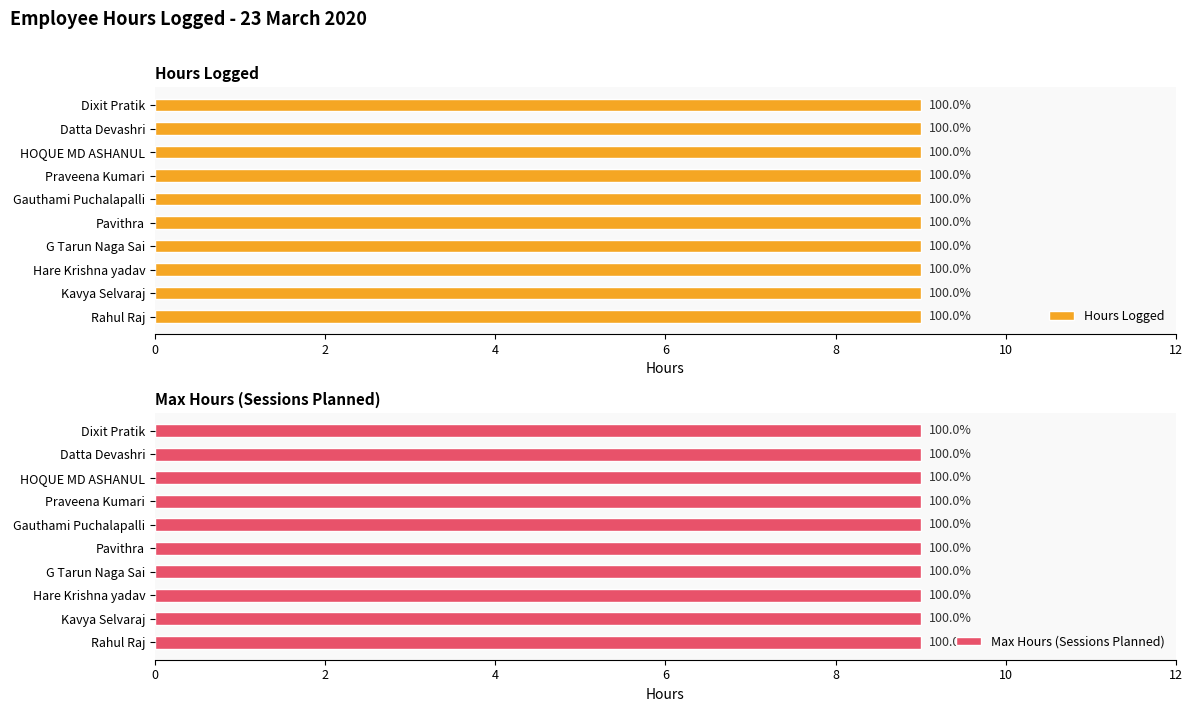

What is the maximum value shown in the chart?

9